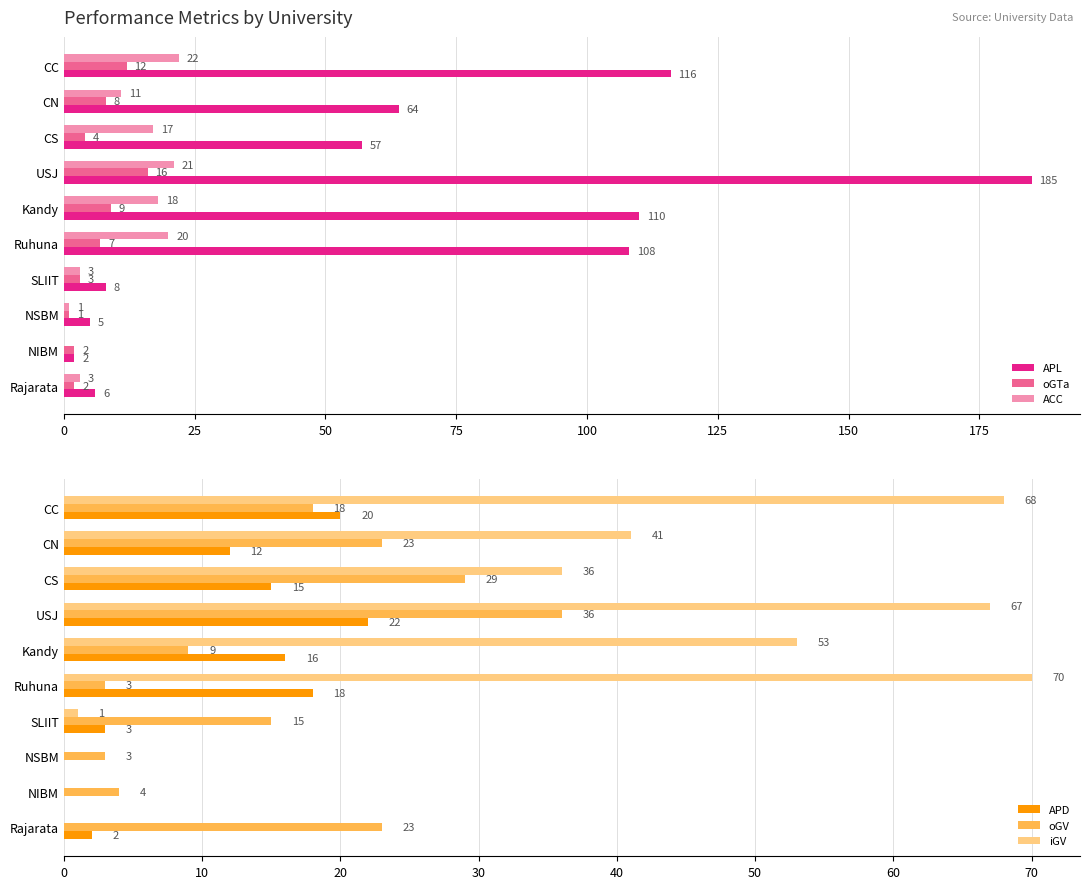

At which label does iGV reach its peak?

Ruhuna